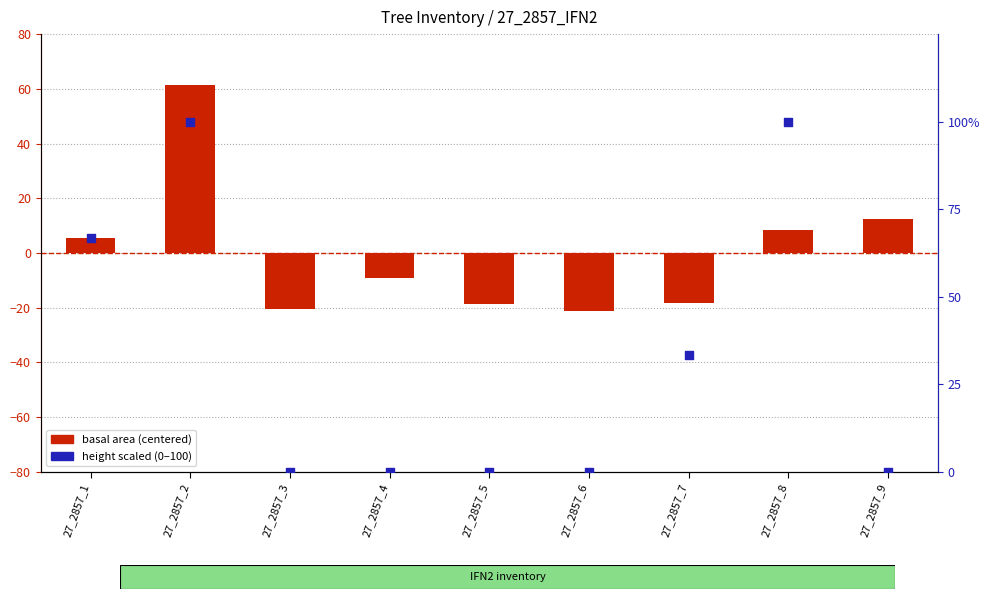

Is the value of height (scaled 0-100) at 27_2857_8 greater than the value of basal area (centered) at 27_2857_9?

Yes